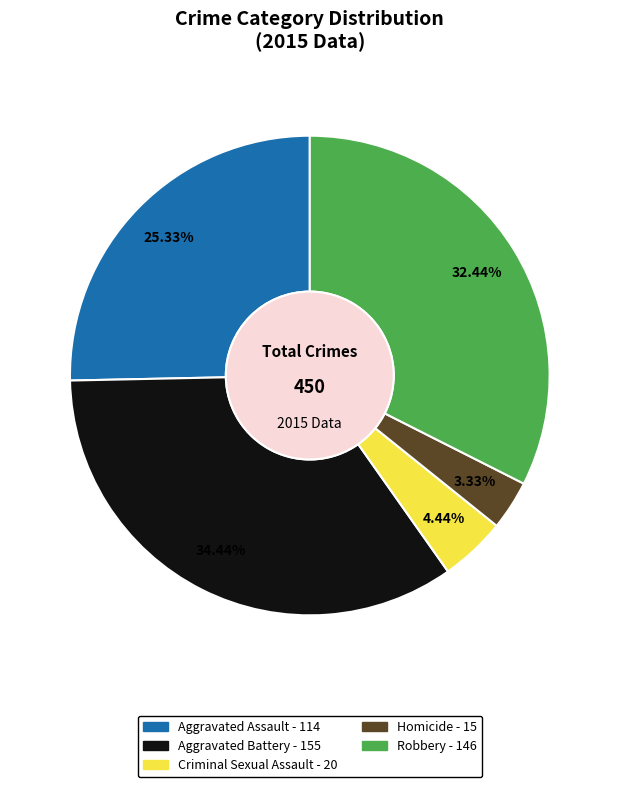

The Aggravated Assault slice represents 31% of the pie. True or false?

False